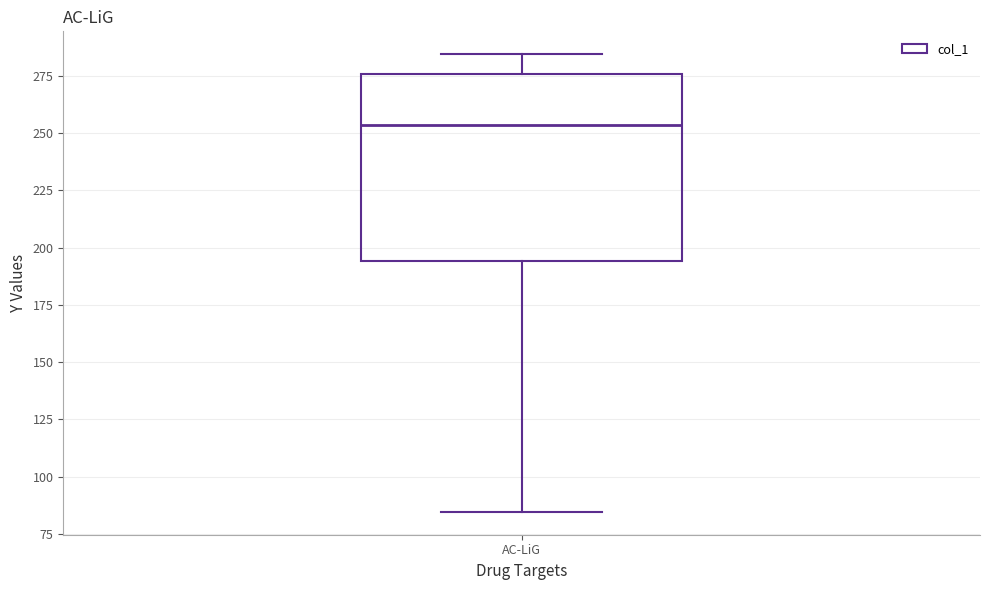

Transcribe this box plot: give where the median line is, the range the box spans, and where the two whiskers end, as read against the y-axis. The values are not printed on the chart, so give them approximately, as read against the axis.

median 255, box 195 to 275, whiskers 85 to 285